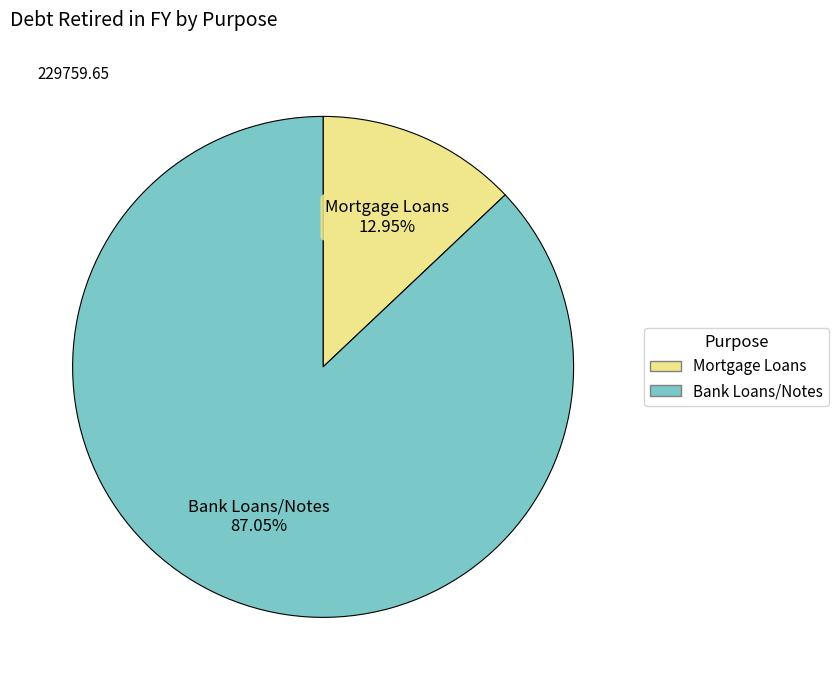

To the nearest percent, what is the average slice percentage?

50%